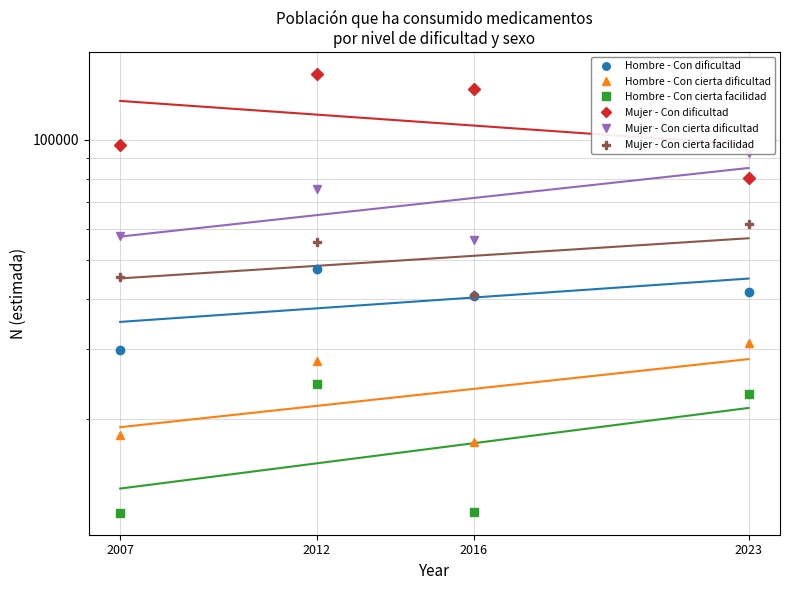

True or false: Hombre - Con dificultad has a value of 28700 at 2023.

False